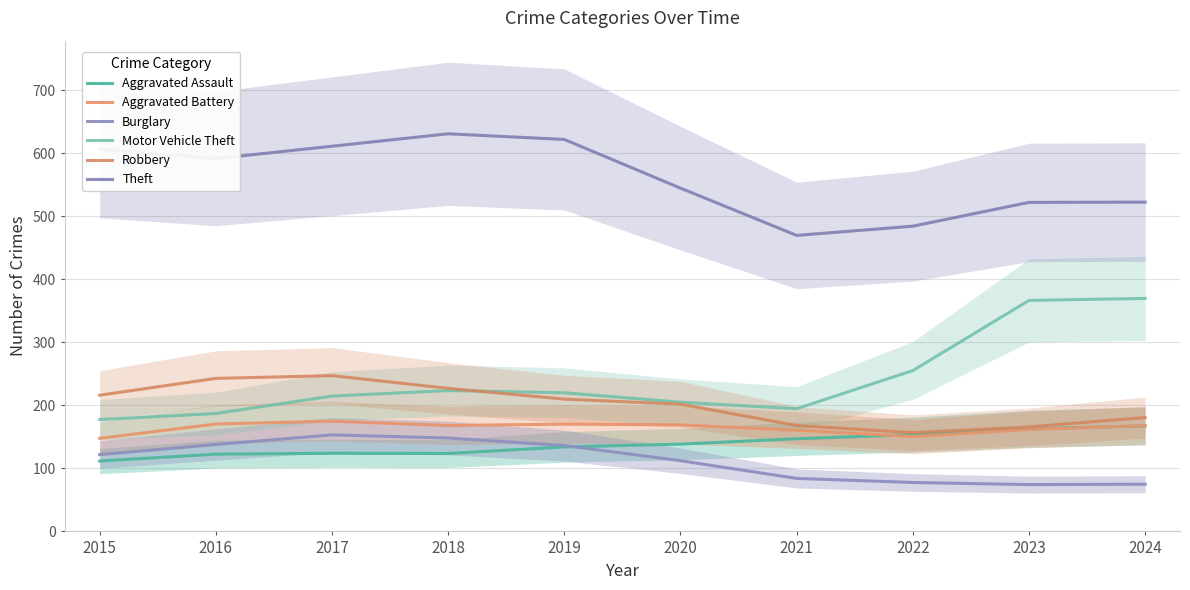

What is the difference between the Robbery values at 2023 and 2020?

36.0